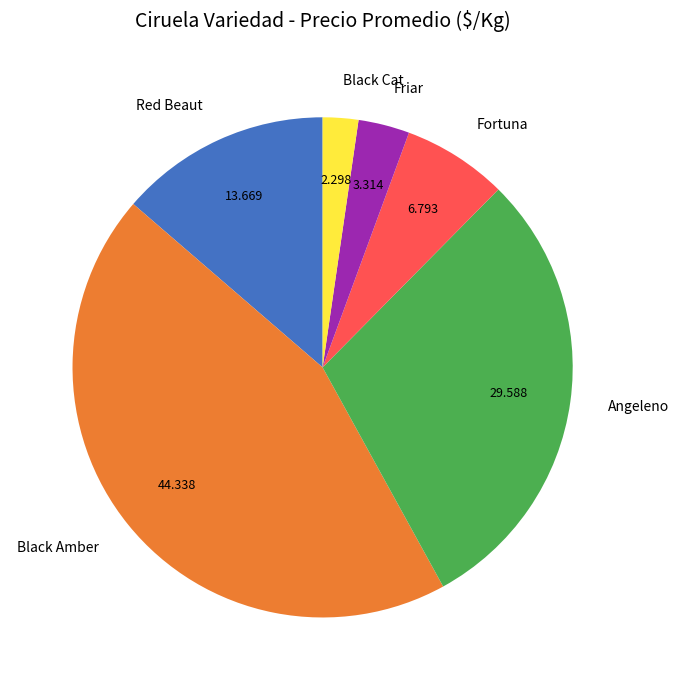

What is the largest slice in the pie chart?

Black Amber